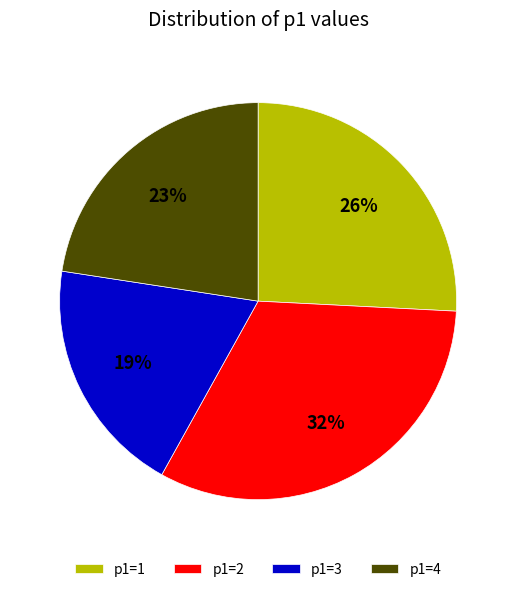

To the nearest percent, what percentage of the pie is p1=2?

32%